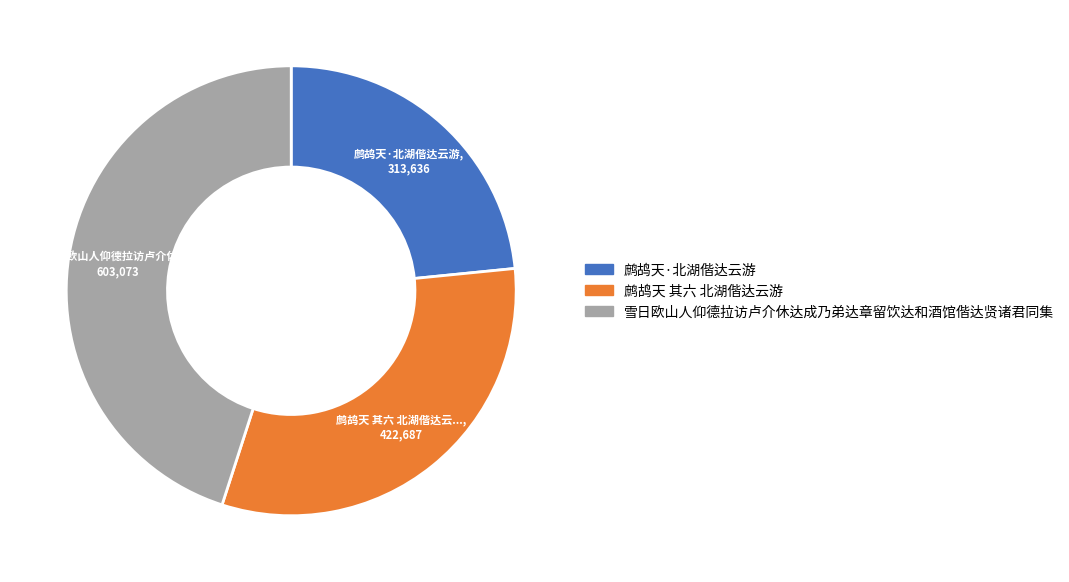

Count the number of slices in the pie.

3